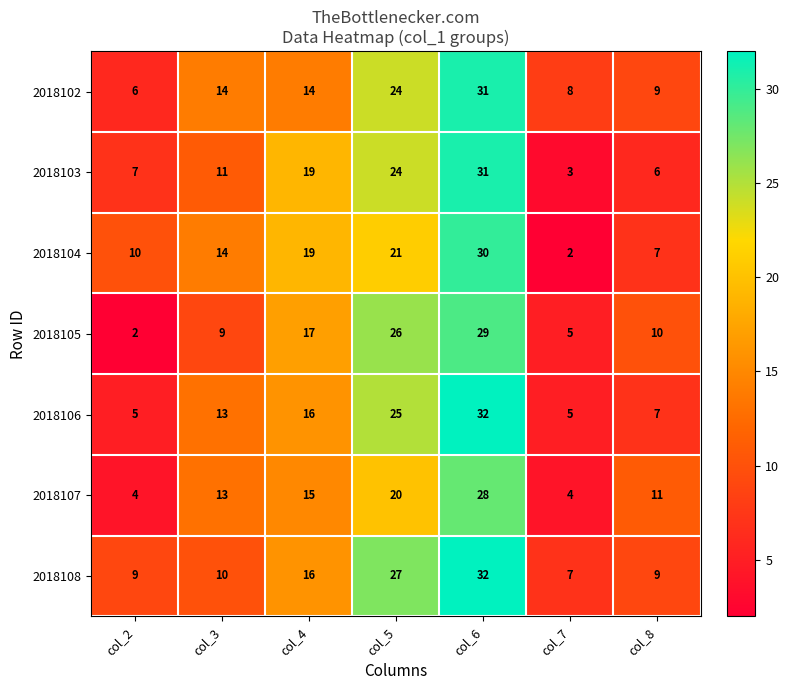

What is the highest value of the 2018106 series?

32